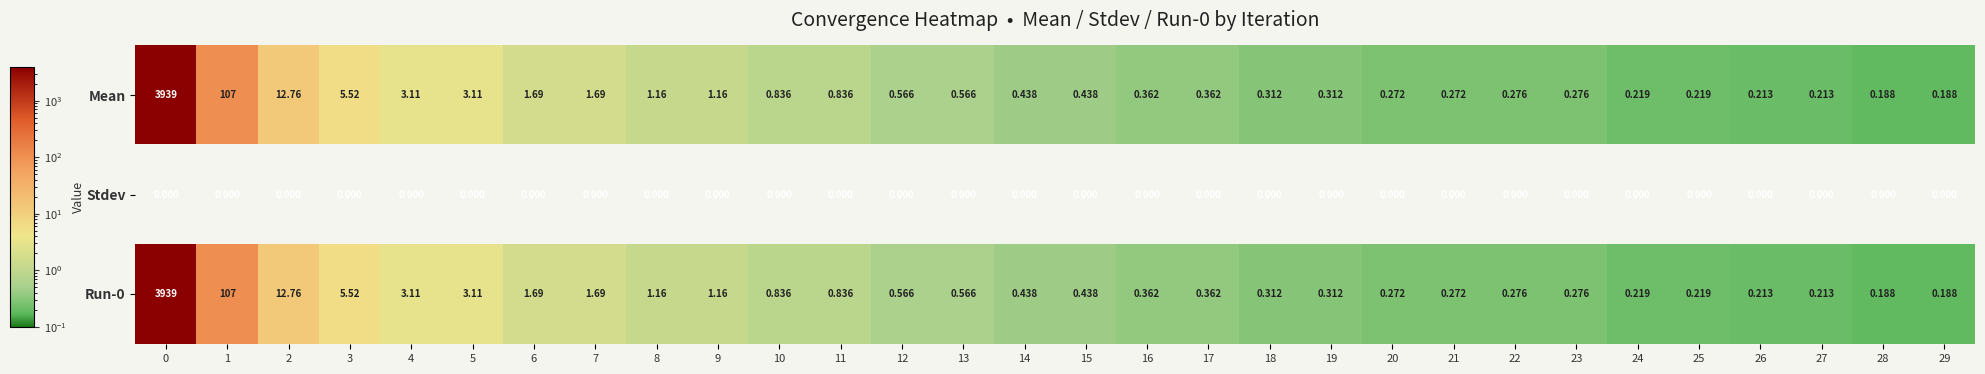

Which series changed the most between 3 and 18?

Mean